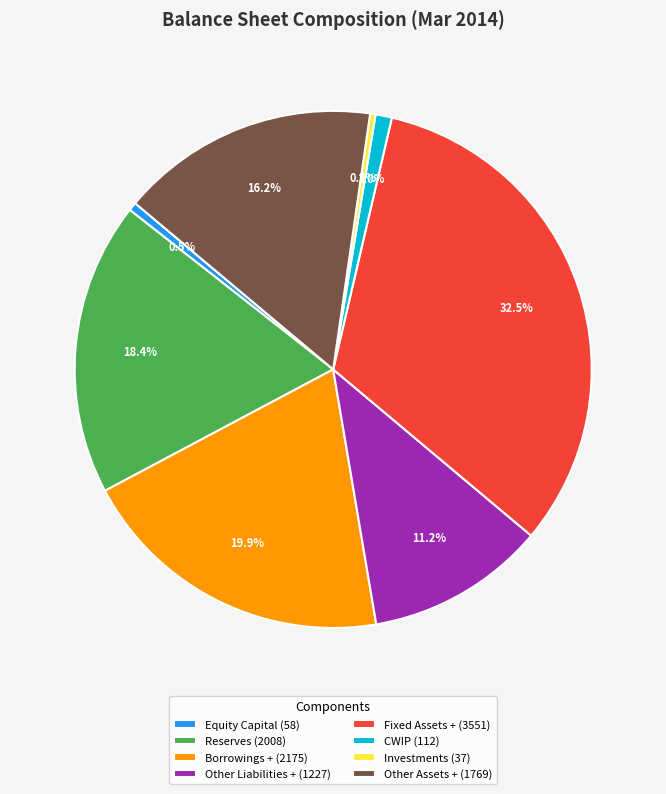

To the nearest percent, what portion does Borrowings + represent?

20%